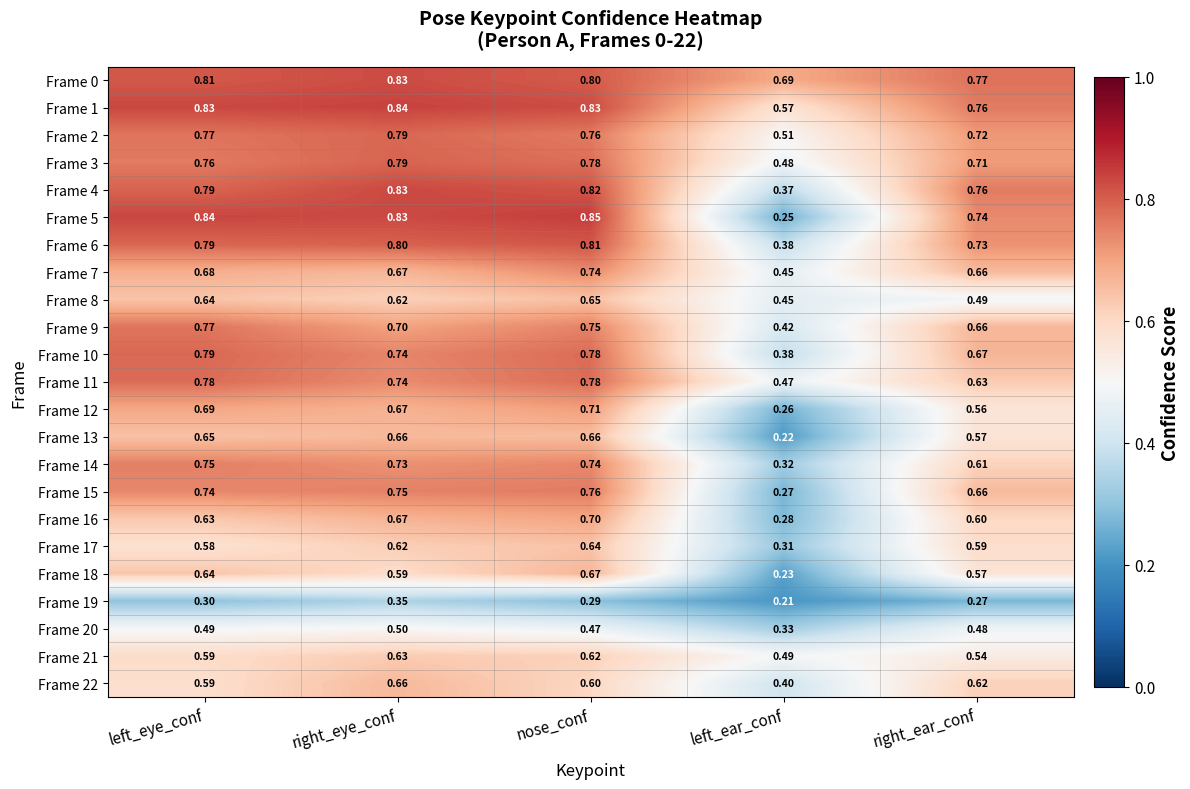

How many categories are shown in the chart?

5